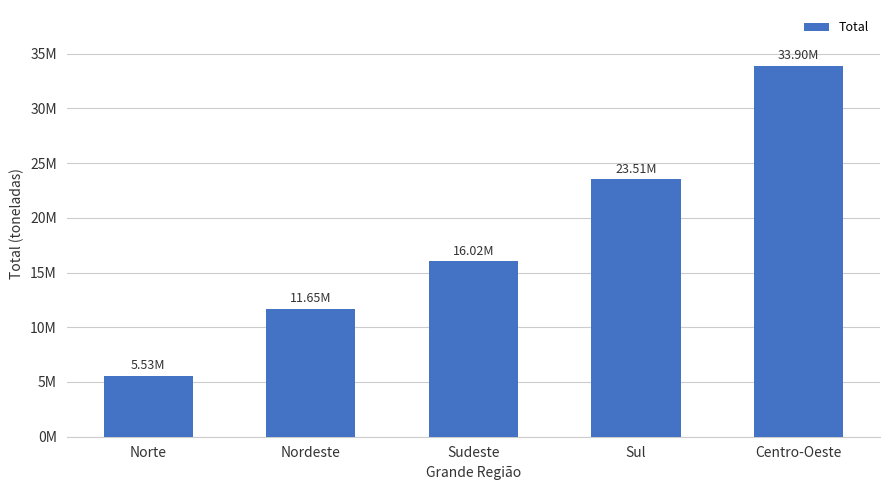

Reading left to right, what are all the values shown in this chart?

Norte=5532683	Nordeste=11649471	Sudeste=16019381	Sul=23513941	Centro-Oeste=33896298